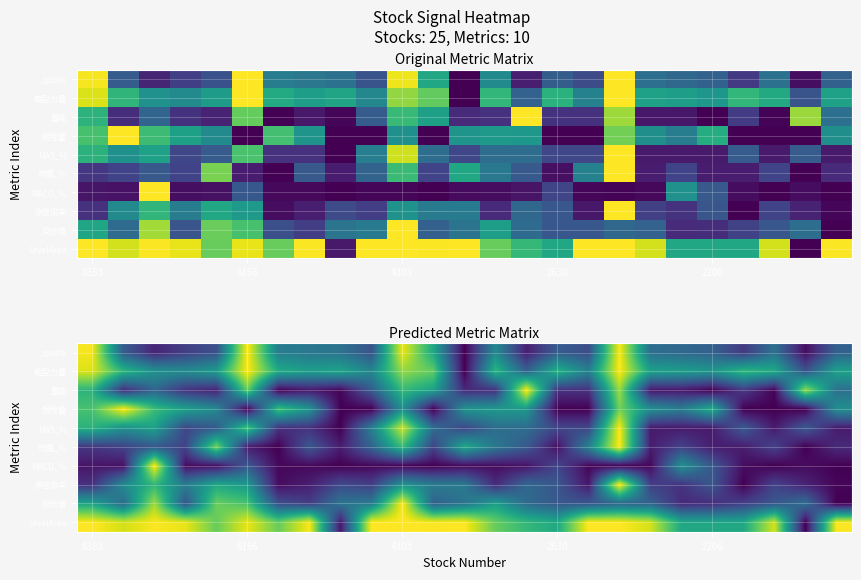

What is the spread (max minus min) of values at 2630?

0.6